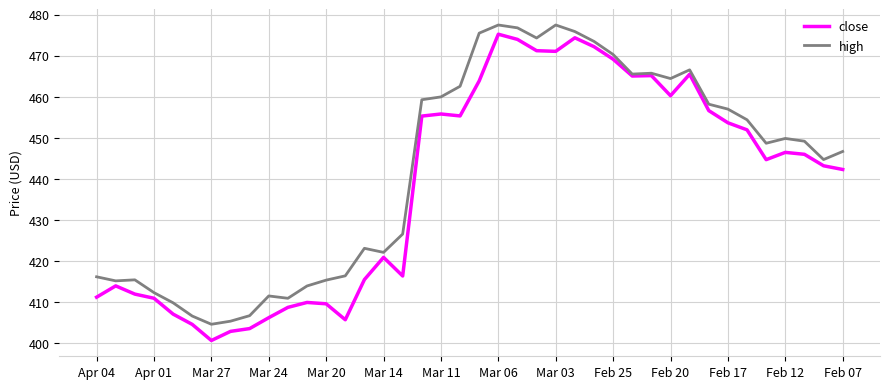

What is the smallest value displayed?

400.7